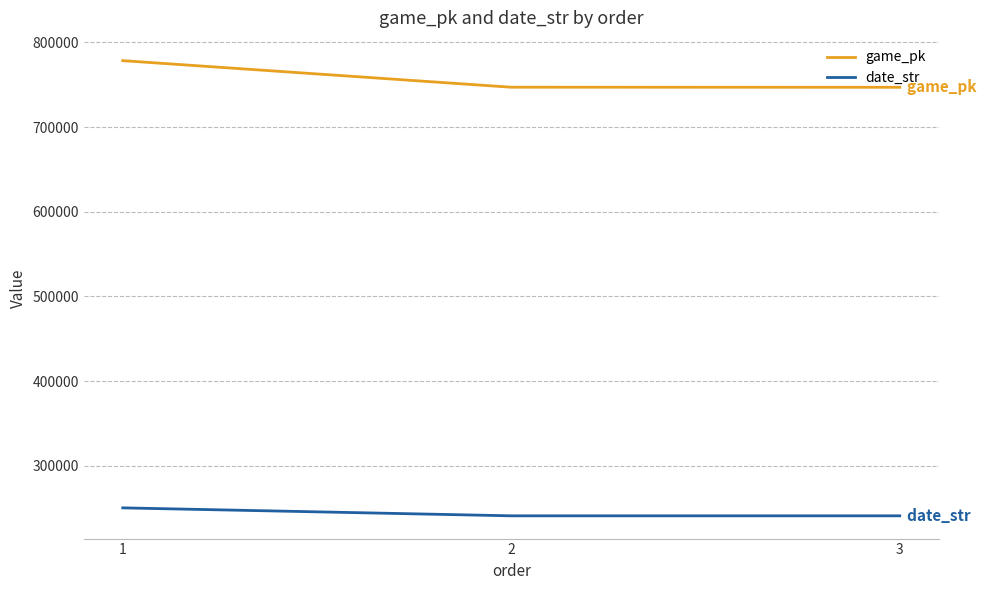

Which series has the widest spread of values?

game_pk